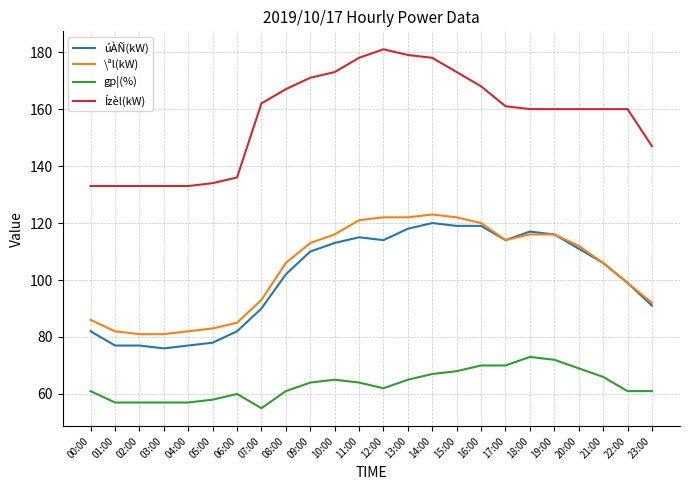

What is the average value of the úÀÑ(kW) series?

101